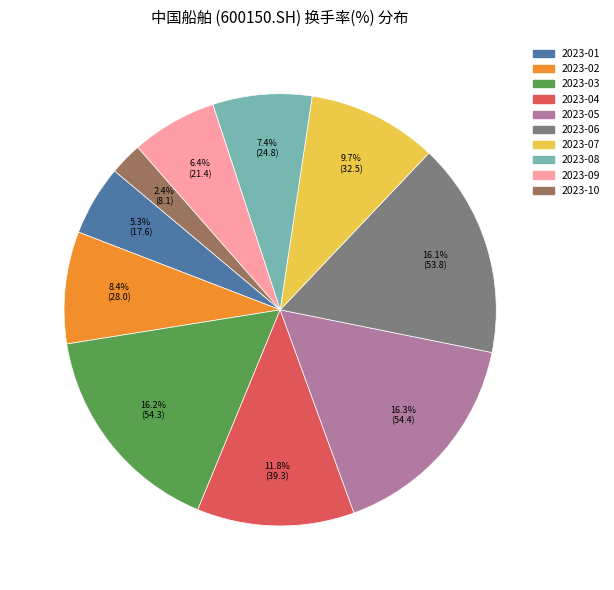

Which slice is the smallest?

2023-10